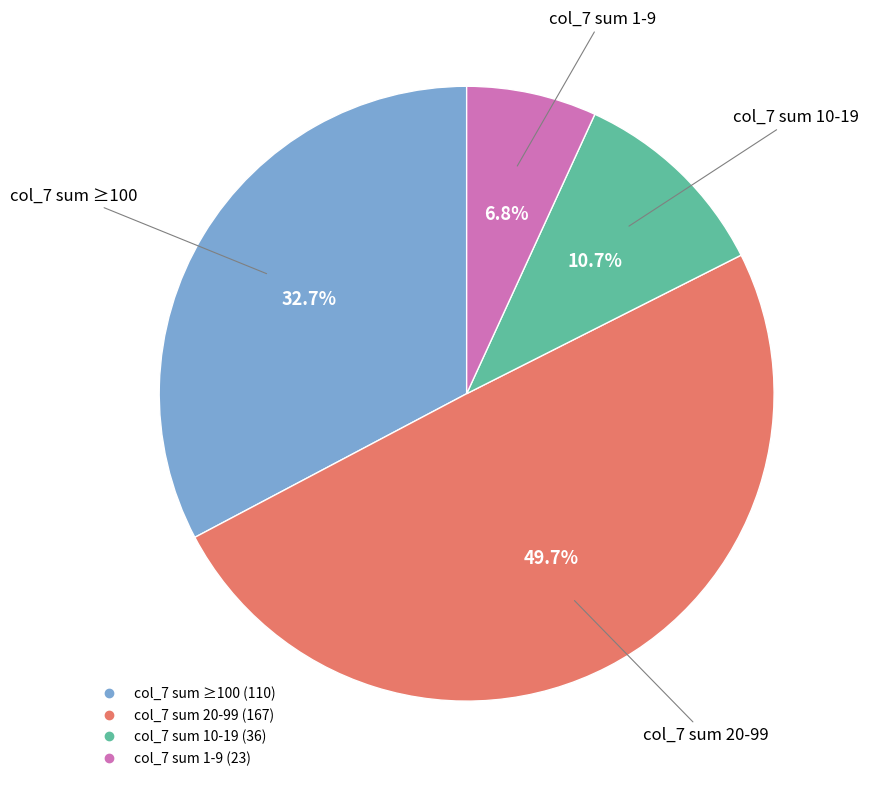

Is there a majority slice in this chart?

No